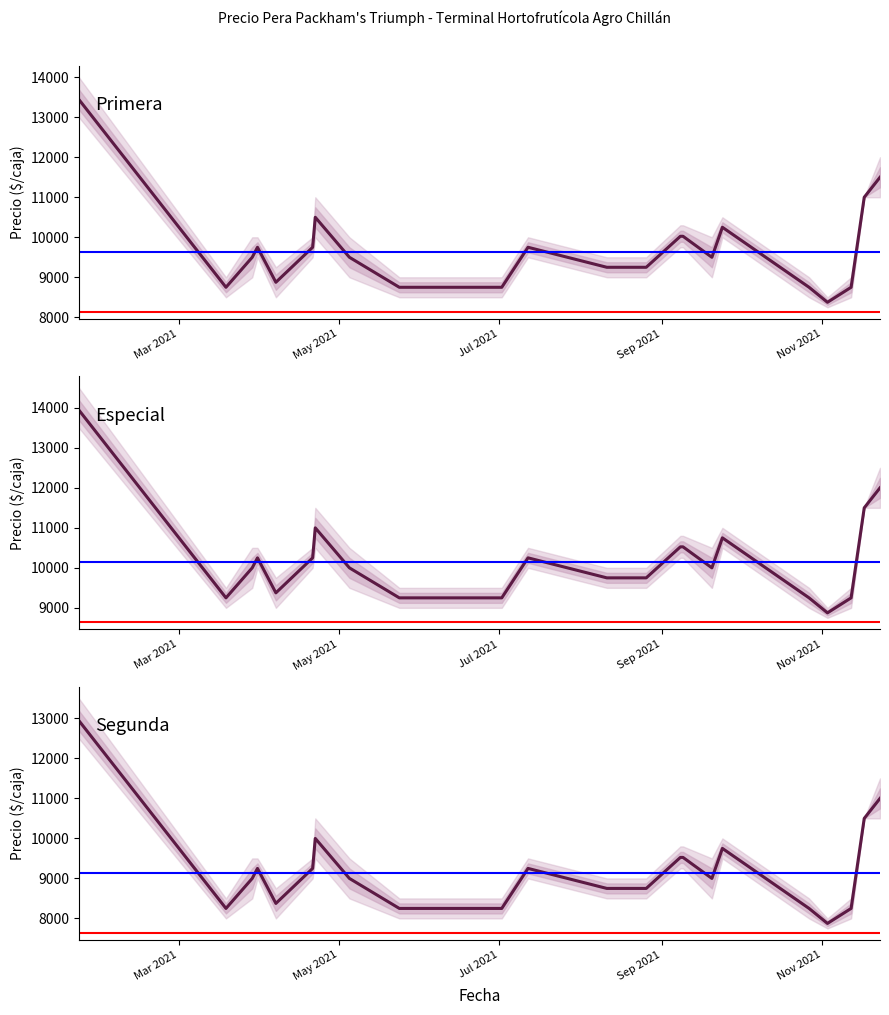

Which series has the largest range (max minus min)?

Primera